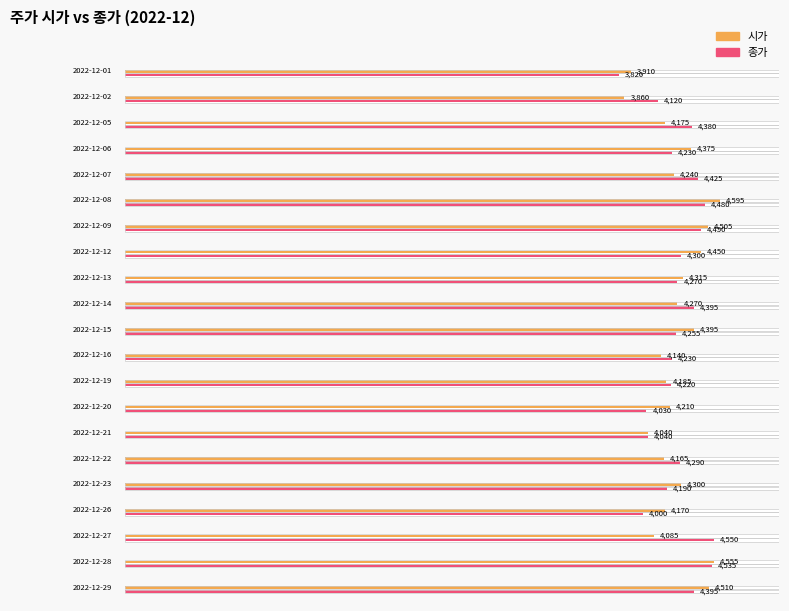

At 2022-12-01, list the series in order from largest to smallest.

시가, 종가